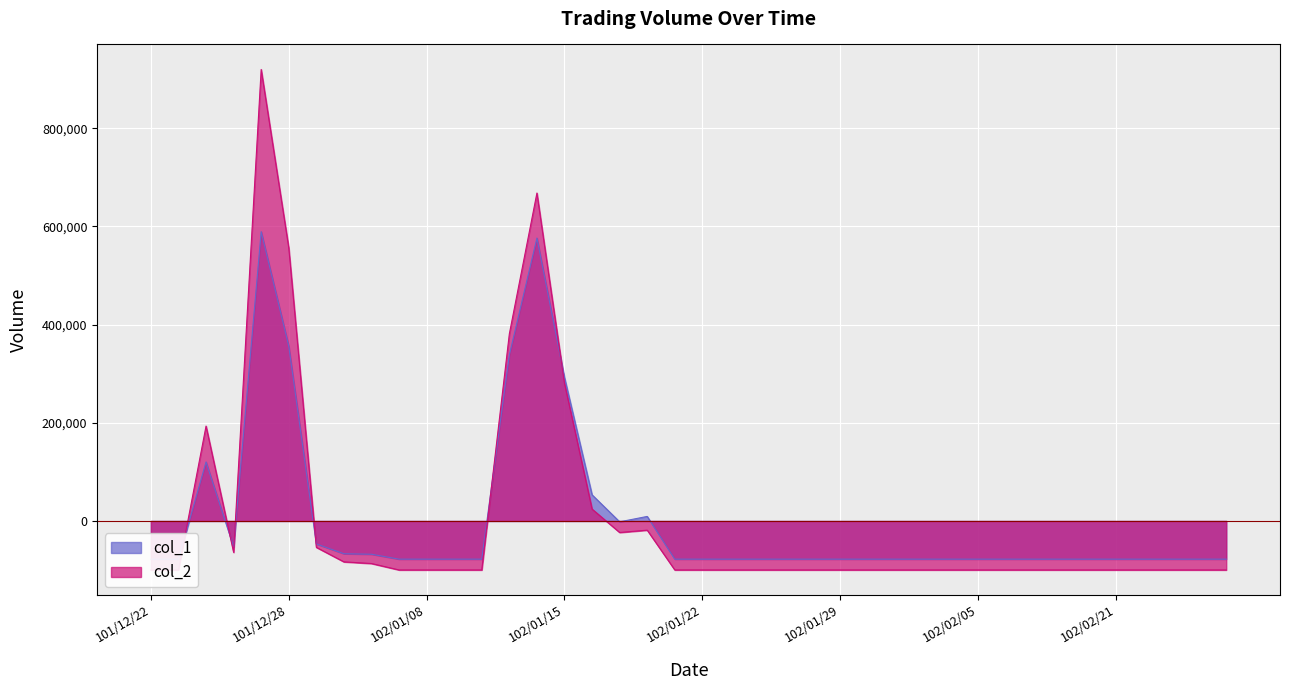

Which series has the largest total across all categories?

col_1